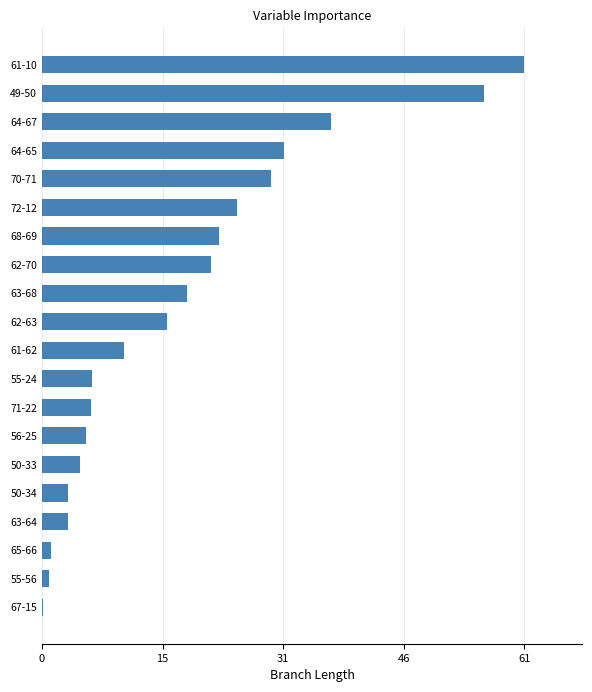

What is the sum of the values at 55-24 and 61-10?

67.5